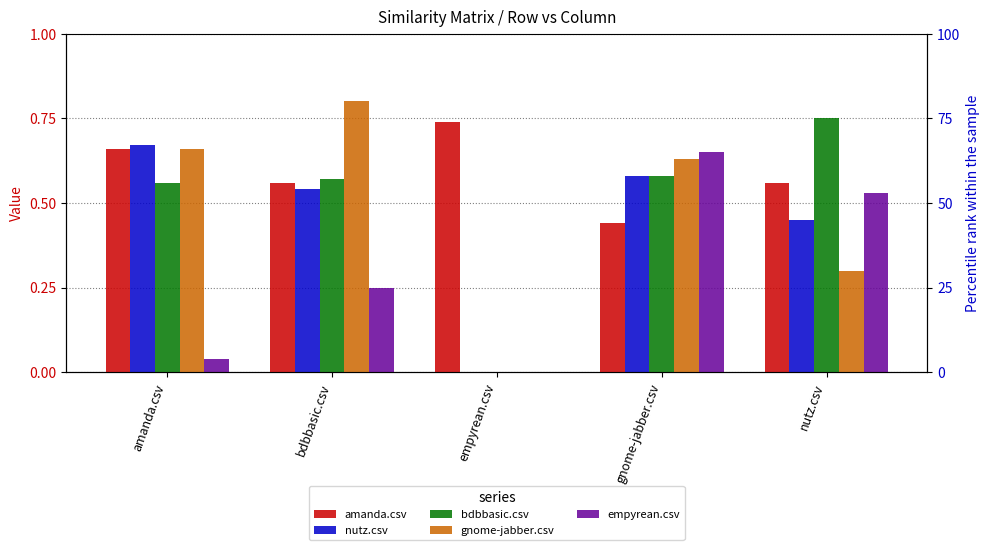

At which category is the sum across all series the highest?

gnome-jabber.csv